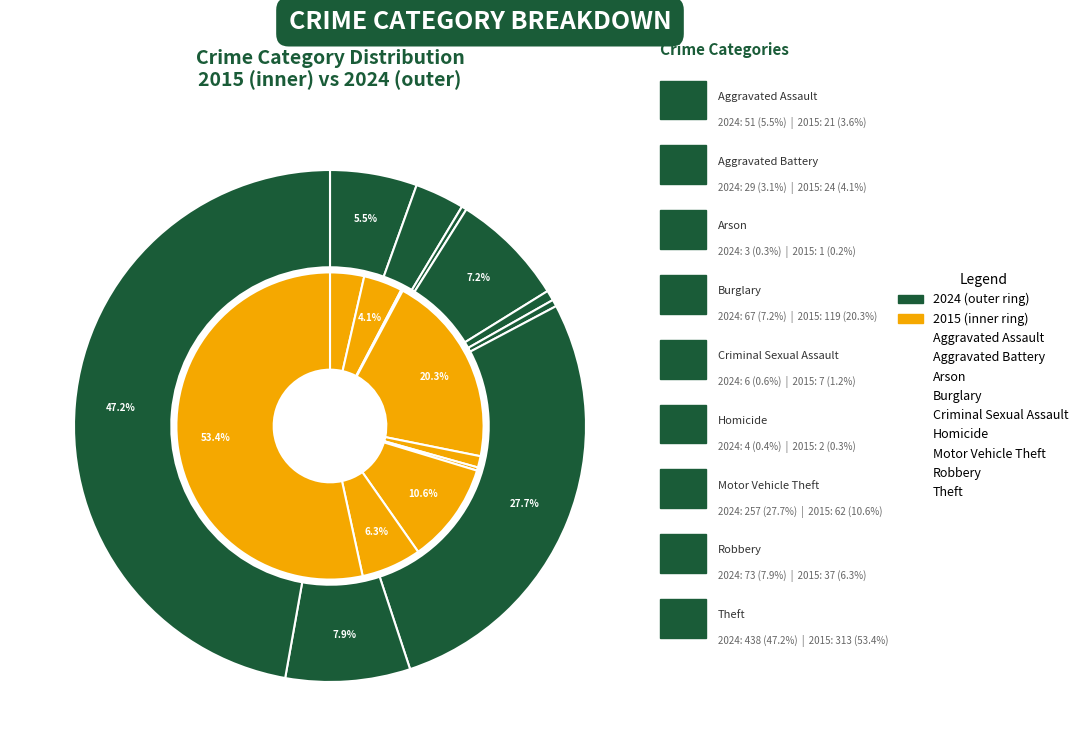

Which series changed the most between 4 and 7?

values_2024